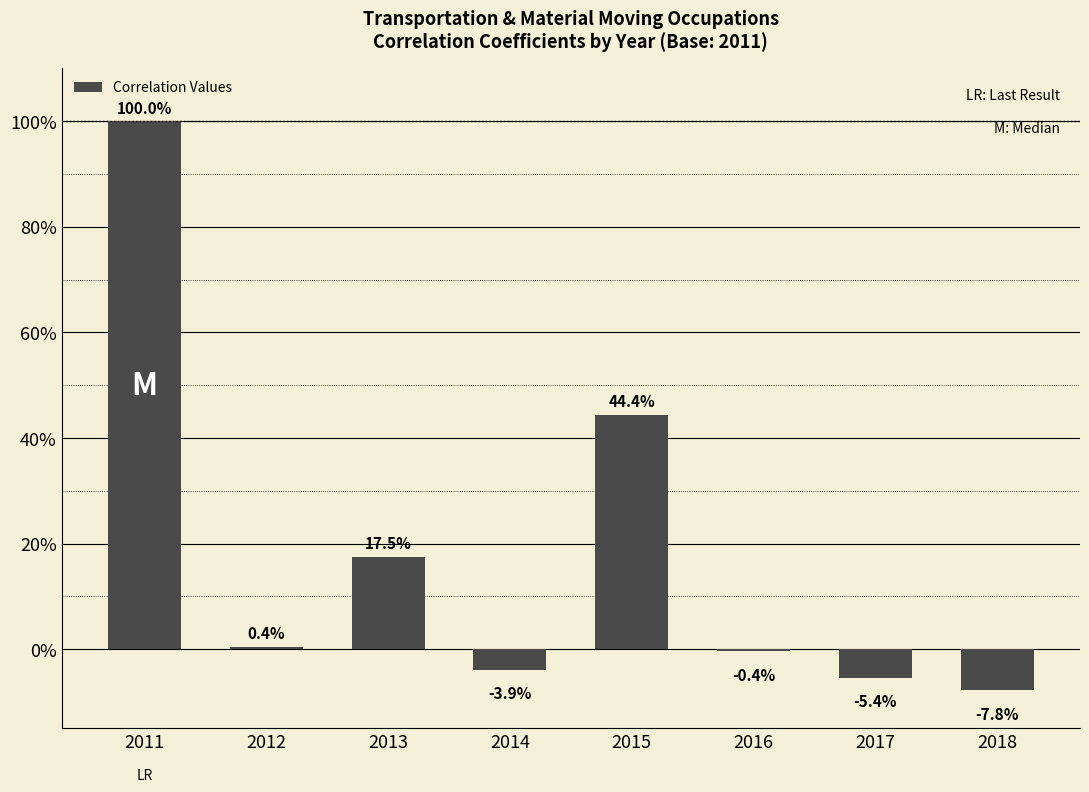

Does the chart contain any negative values?

Yes